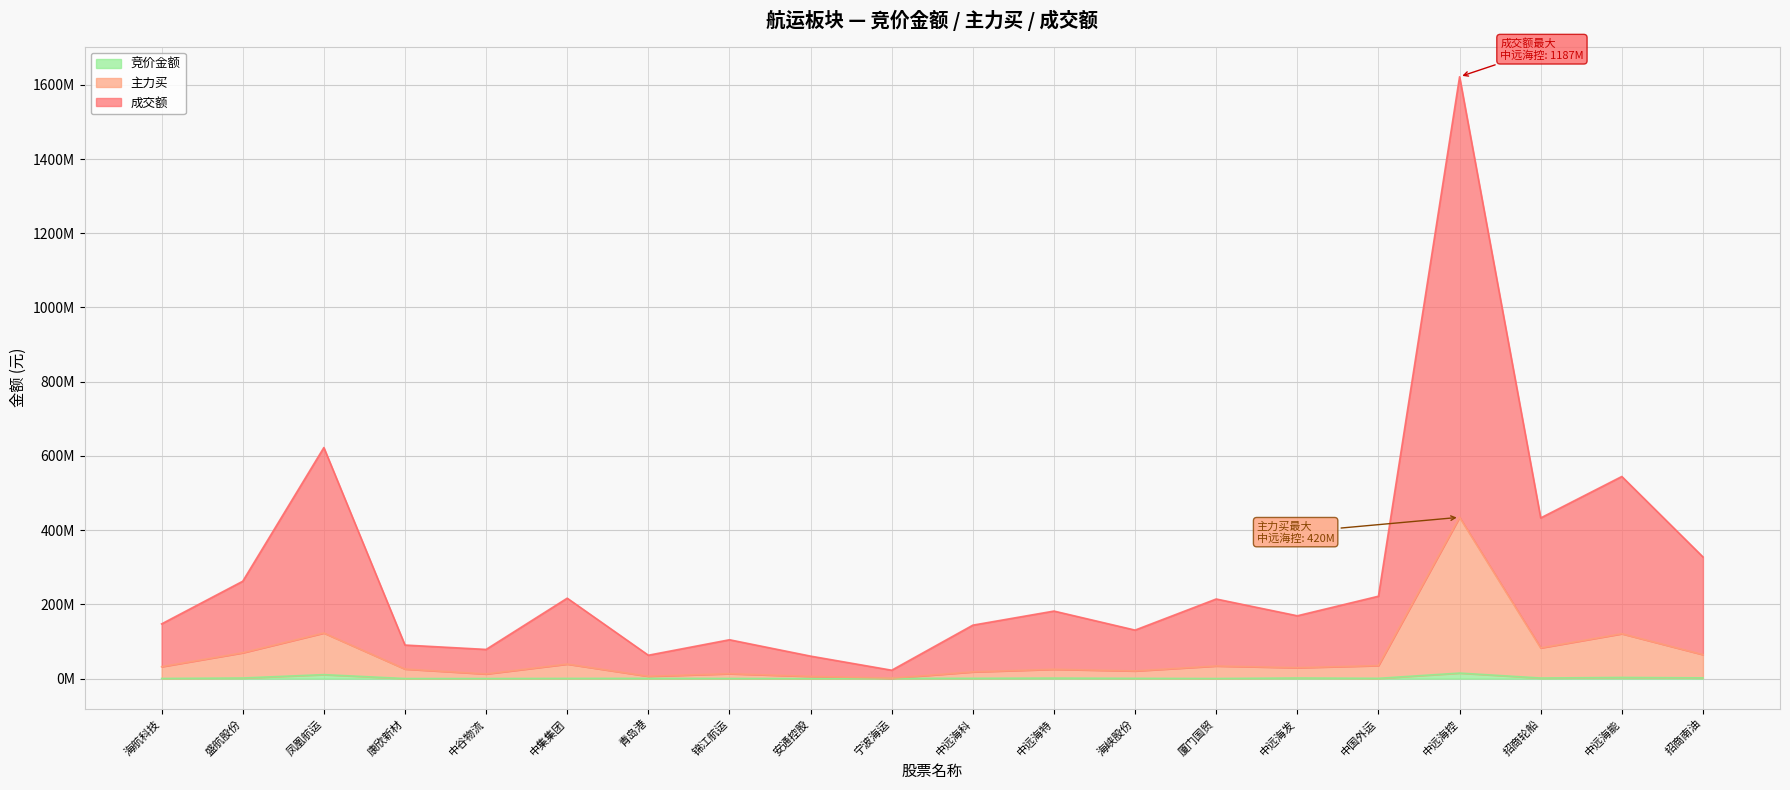

At how many categories does at least one series exceed 355106433?

4